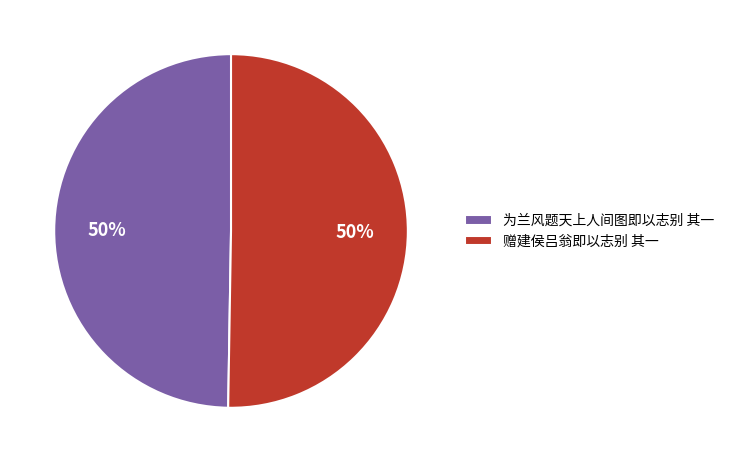

What is the ratio of the value at 赠建侯吕翁即以志别 其一 to the value at 为兰风题天上人间图即以志别 其一?

1.0